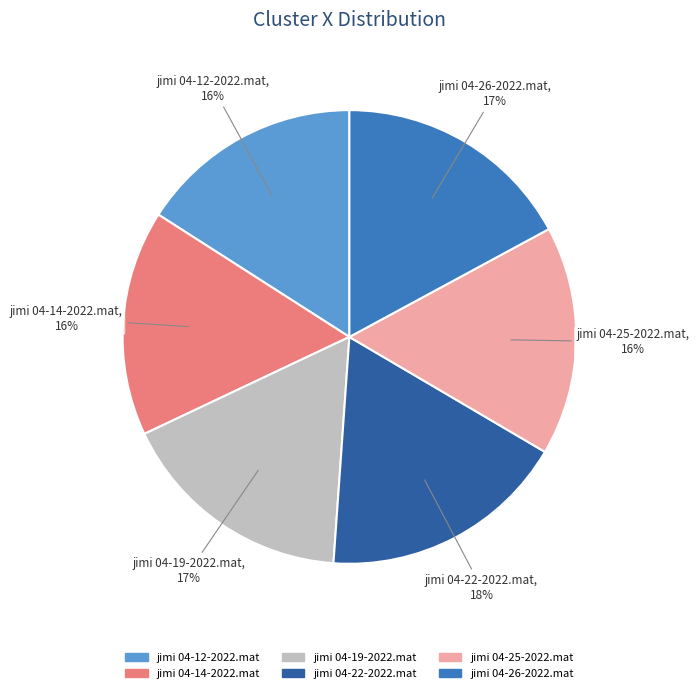

Which slice is the largest?

jimi 04-22-2022.mat